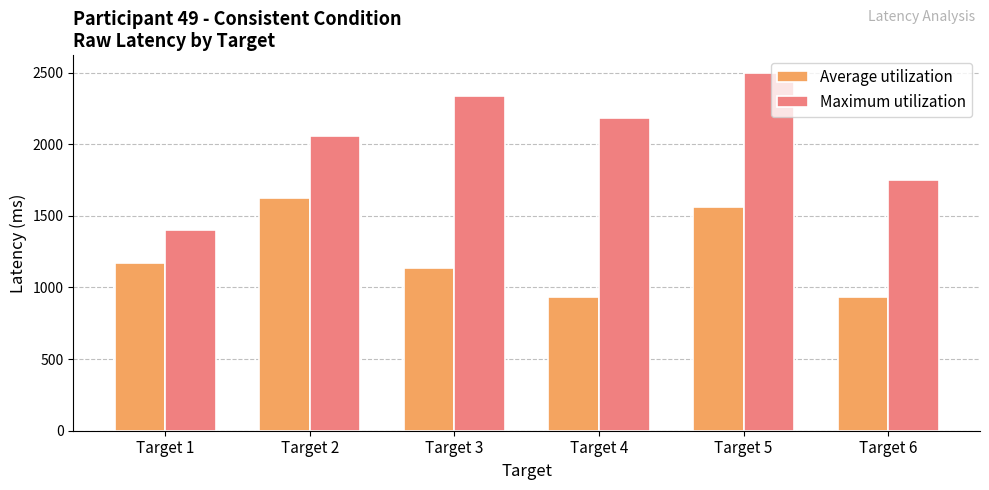

Reading right to left, extract all data points from this chart.

Average utilization: Target 6=936	Target 5=1560	Target 4=936	Target 3=1139	Target 2=1622	Target 1=1170
Maximum utilization: Target 6=1747	Target 5=2496	Target 4=2184	Target 3=2340	Target 2=2059	Target 1=1404